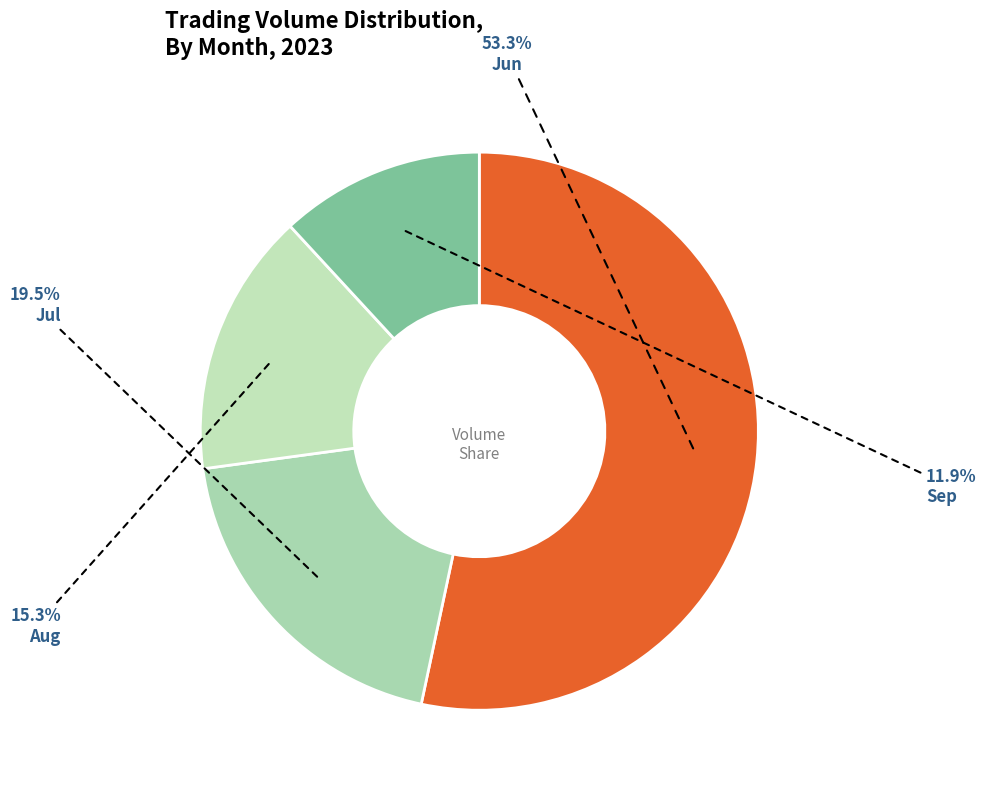

How many slices are in this pie chart?

4